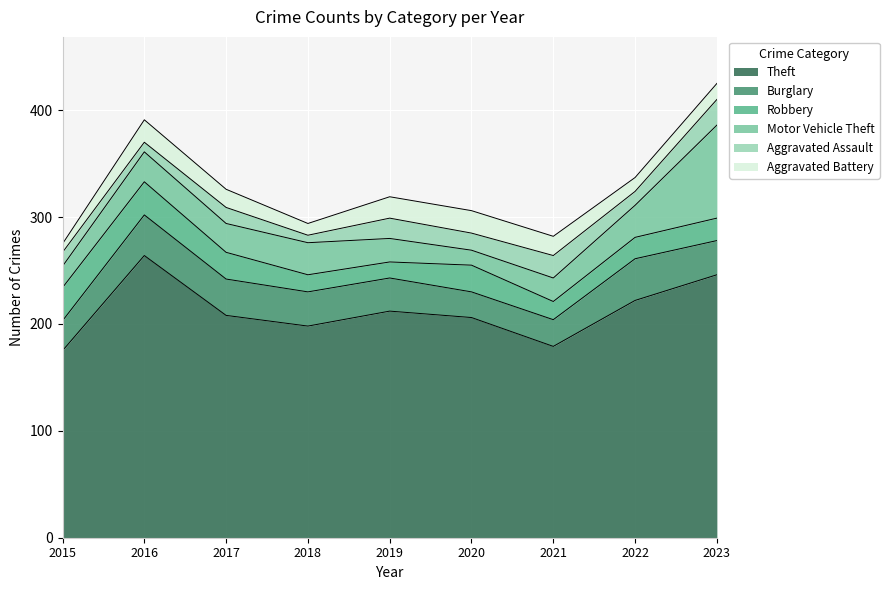

What is the greatest value displayed?

264